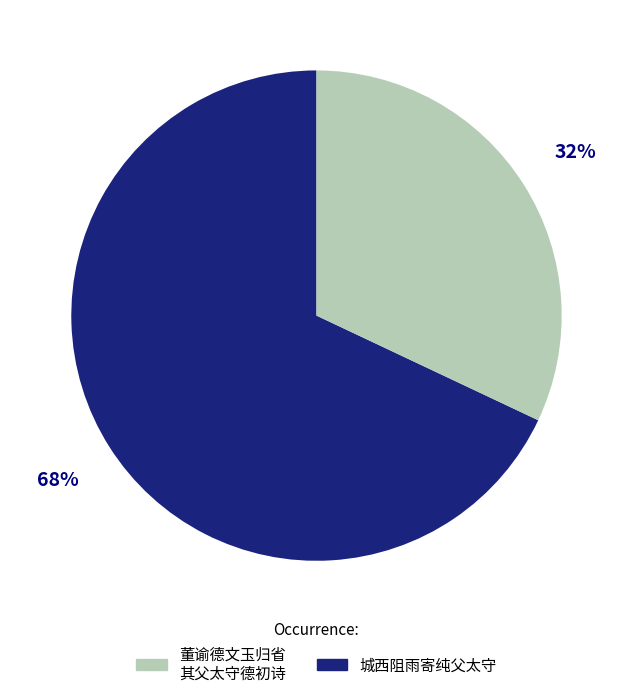

Is there any slice that represents more than half of the pie?

Yes